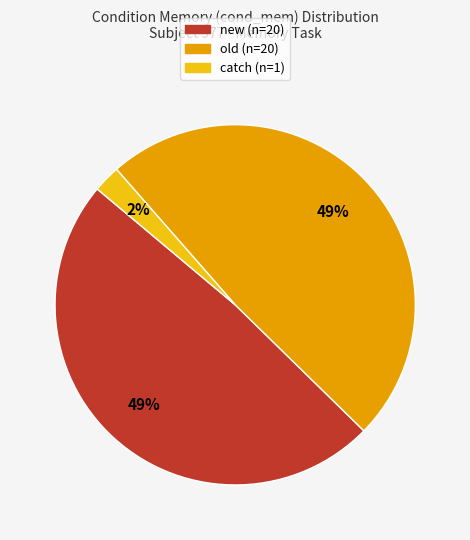

Which has a higher value, catch (n=1) or new (n=20)?

new (n=20)